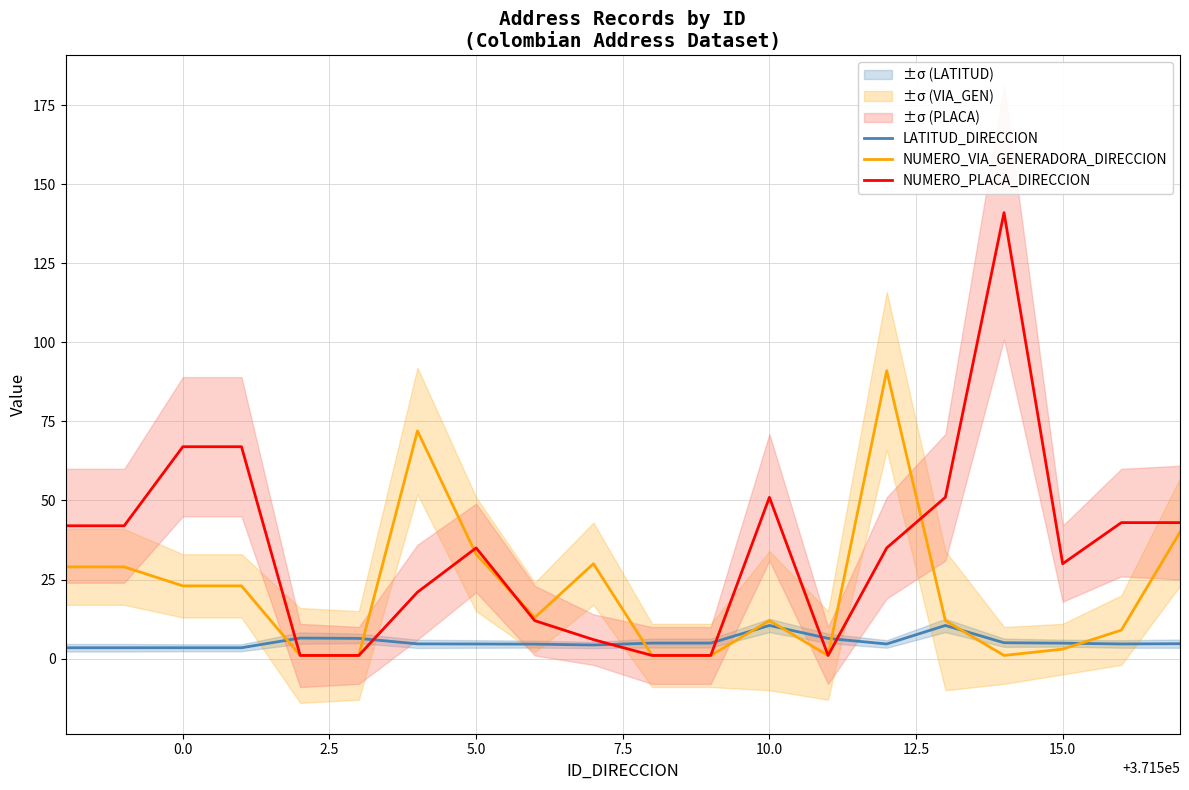

How many data points in NUMERO_VIA_GENERADORA_DIRECCION are less than 13?

10